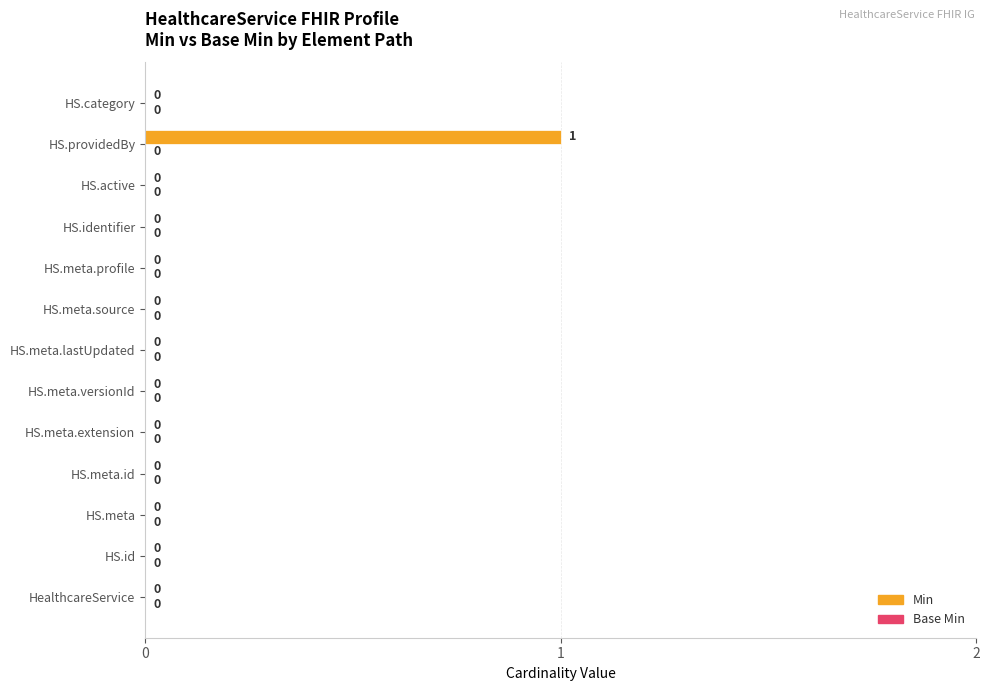

True or false: the data shows 0 at HS.meta.

True